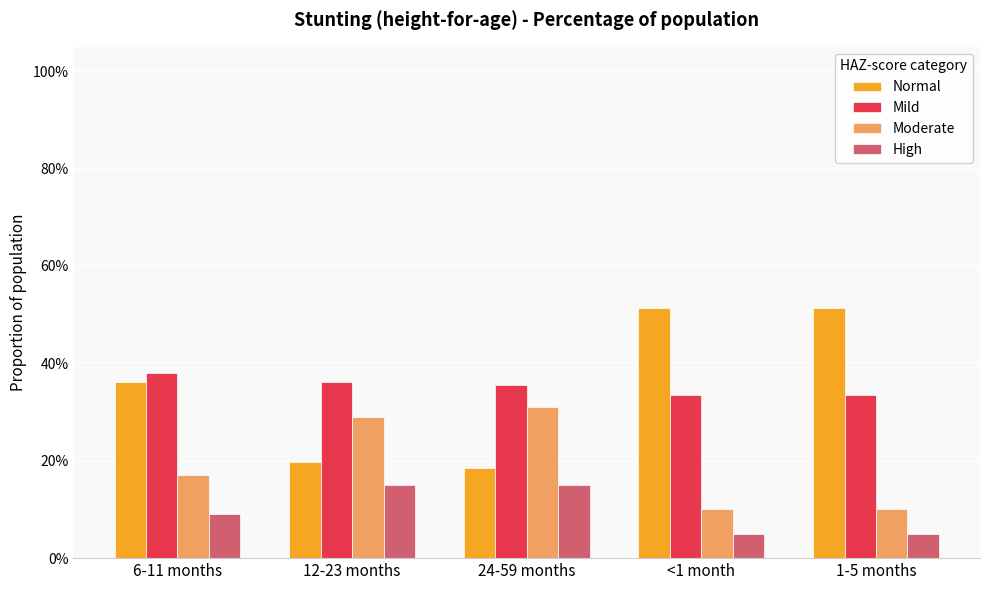

Does the chart contain stacked bars?

No